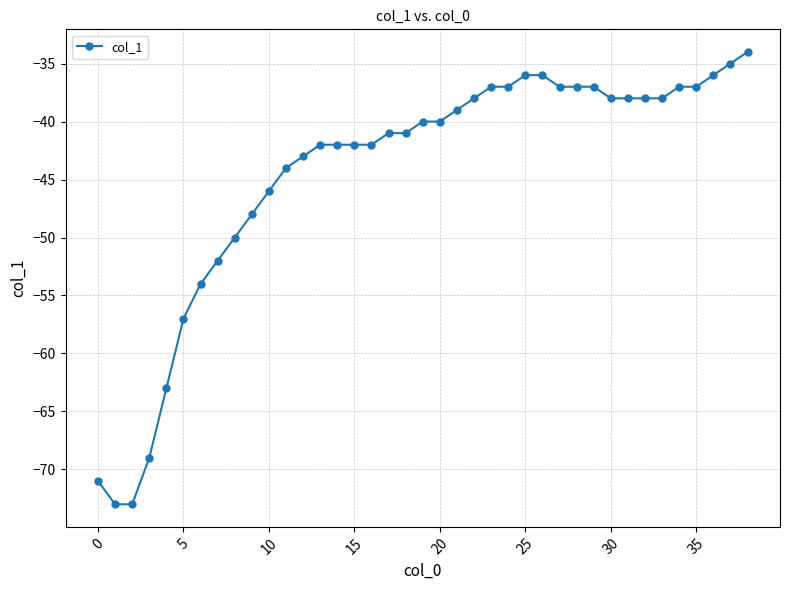

What is the difference between the maximum and minimum values?

39